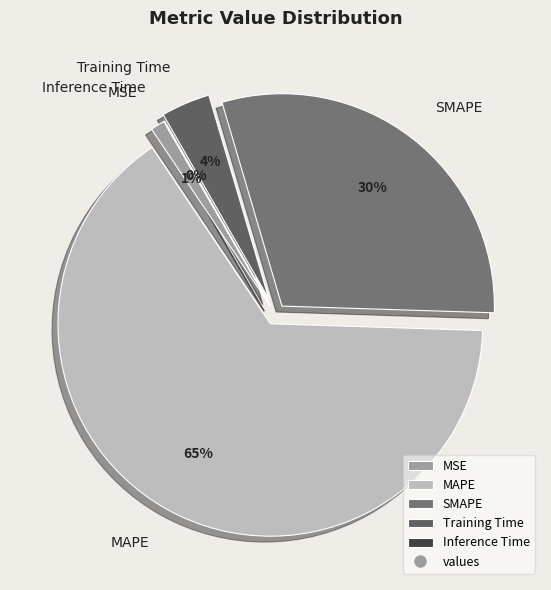

Is it true that Training Time is 4% of the pie?

True